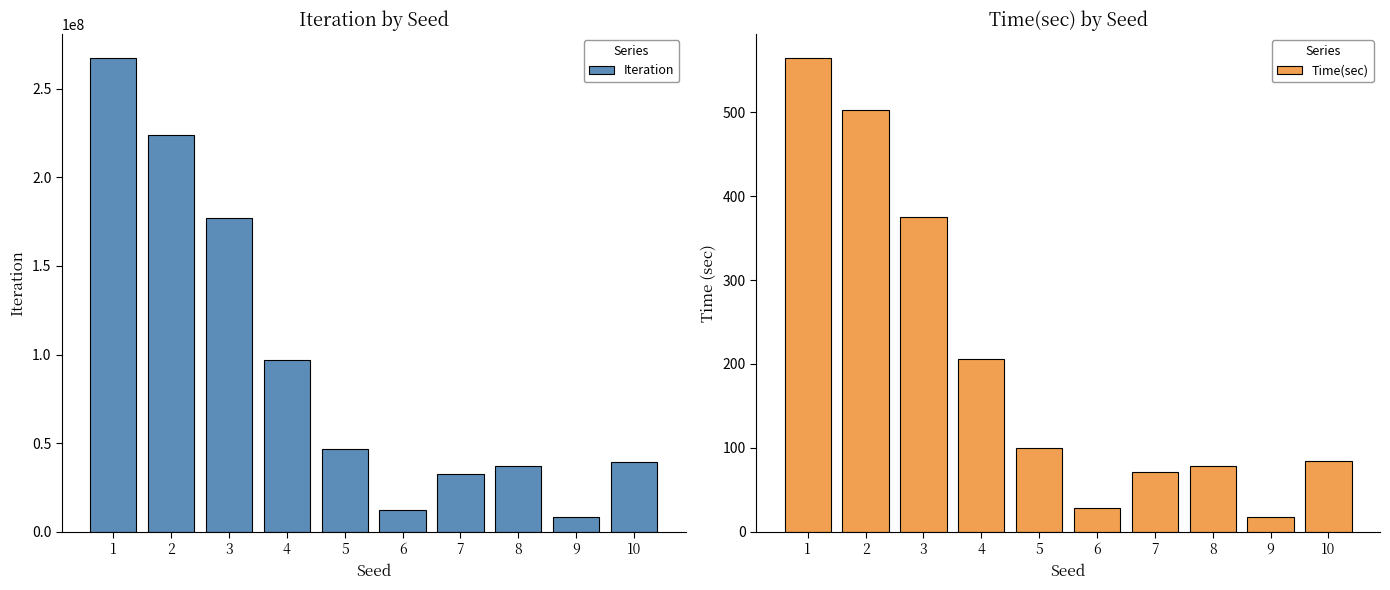

How many groups of bars are there?

10